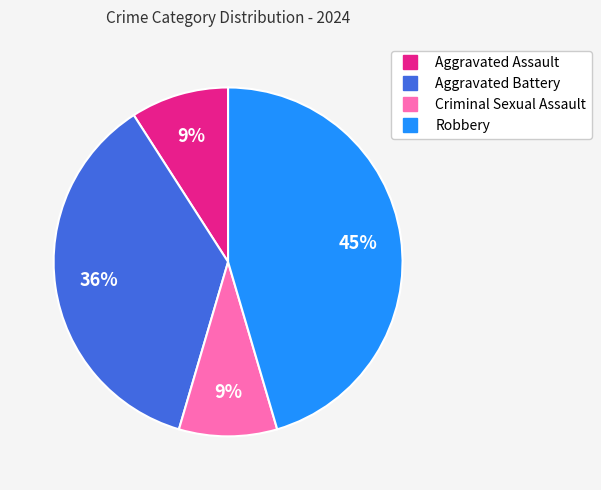

Is there a majority slice in this chart?

No